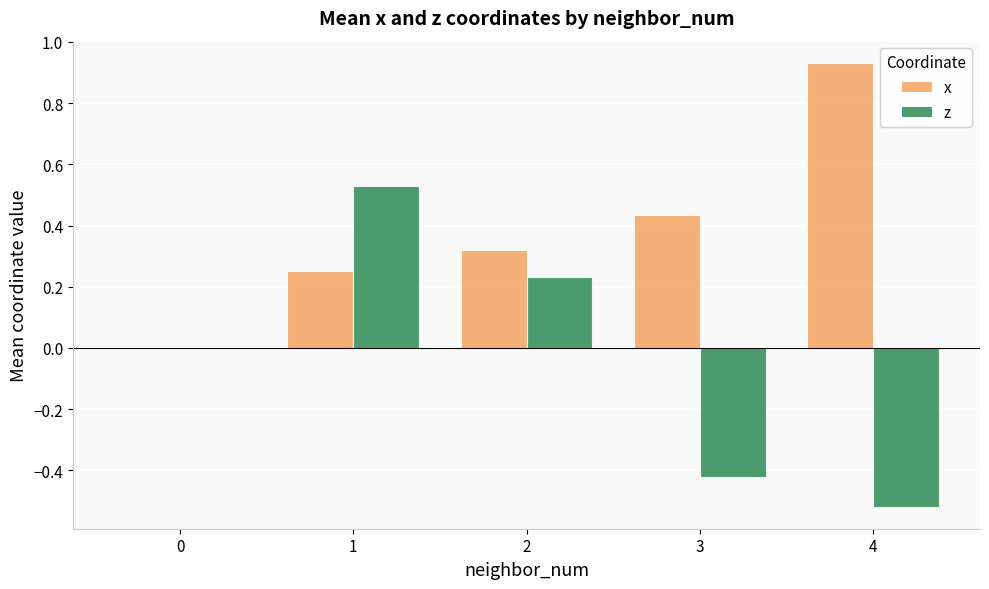

Is it true that z equals 0.1 at 2?

False